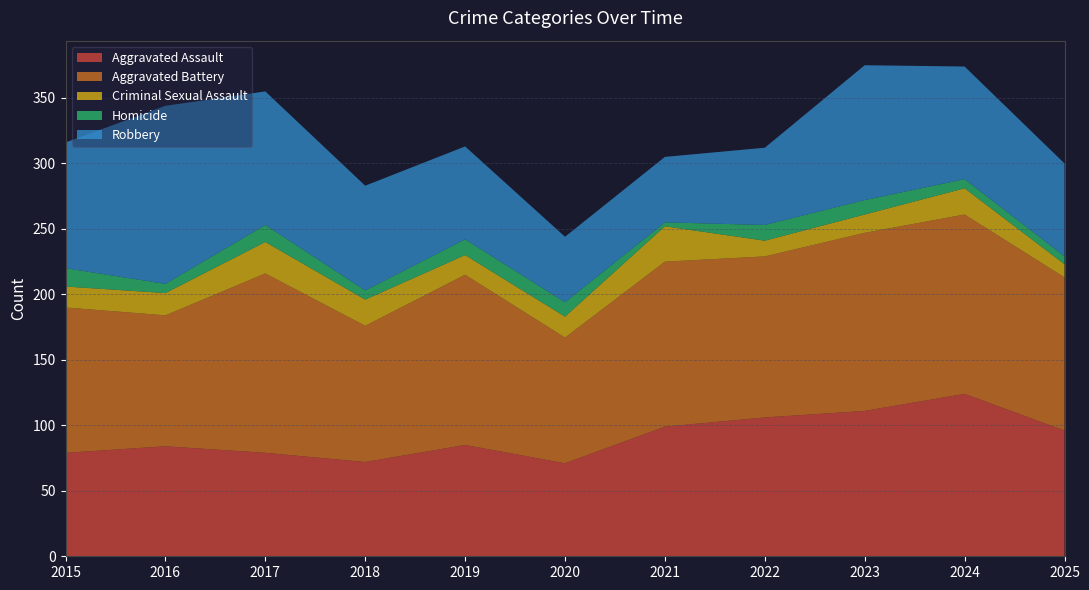

Reading left to right, list all the values displayed in this chart.

Aggravated Assault: 2015=79	2016=84	2017=79	2018=72	2019=85	2020=71	2021=99	2022=106	2023=111	2024=124	2025=96
Aggravated Battery: 2015=111	2016=100	2017=137	2018=104	2019=130	2020=96	2021=126	2022=123	2023=136	2024=137	2025=117
Criminal Sexual Assault: 2015=16	2016=17	2017=24	2018=20	2019=15	2020=16	2021=27	2022=12	2023=14	2024=20	2025=10
Homicide: 2015=14	2016=7	2017=13	2018=7	2019=12	2020=11	2021=3	2022=12	2023=11	2024=7	2025=6
Robbery: 2015=96	2016=136	2017=102	2018=80	2019=71	2020=50	2021=50	2022=59	2023=103	2024=86	2025=71